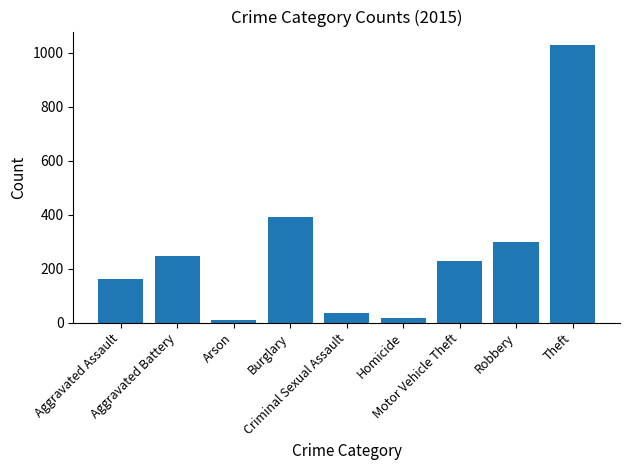

What is the difference between the maximum and minimum values?

1016